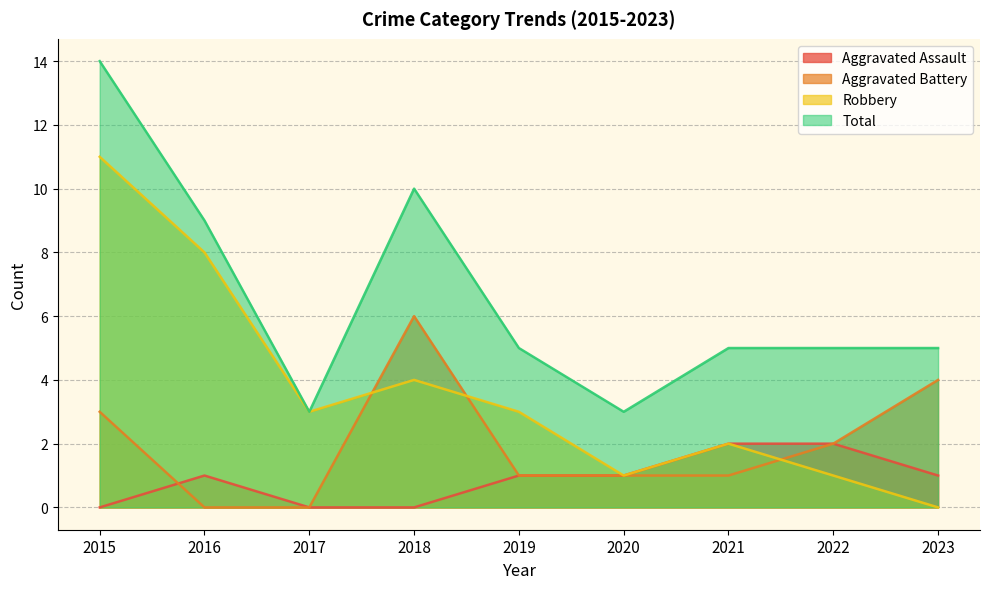

Which category has the lowest value across all series?

2015